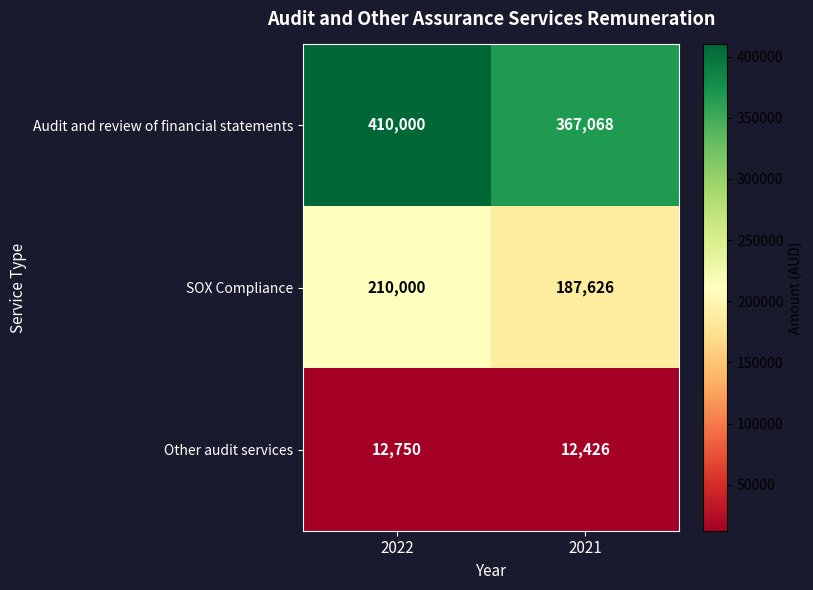

Read the SOX Compliance value at 2021, to the nearest 10.

187630